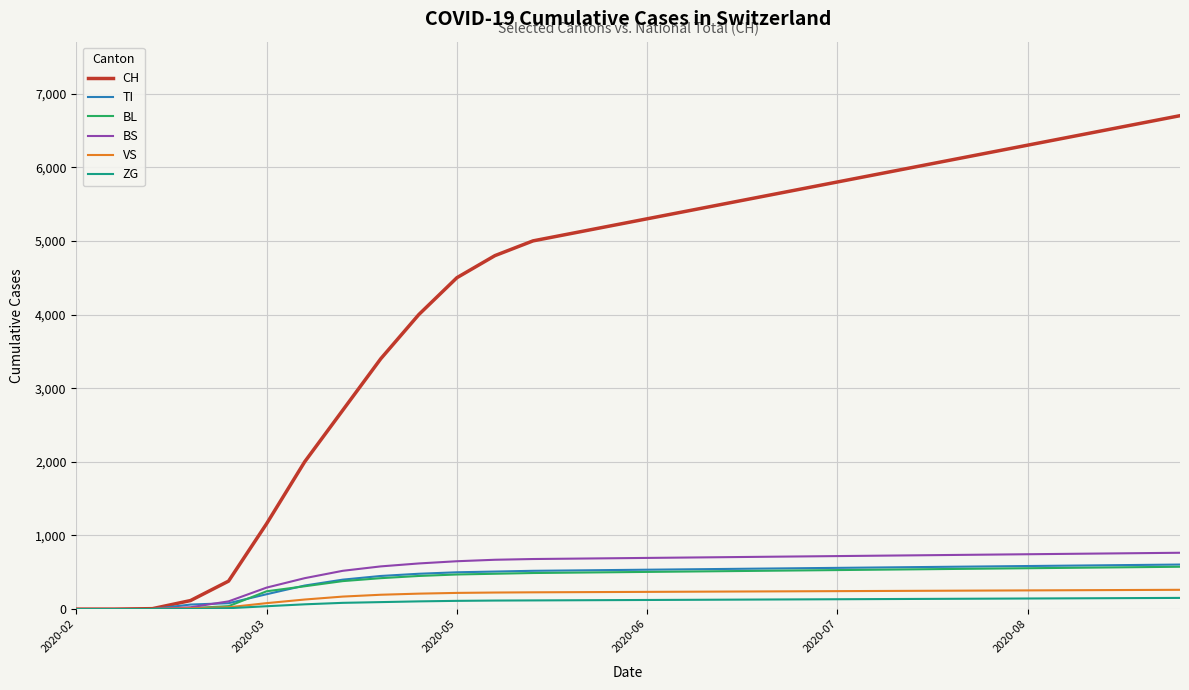

Which series has the largest total across all categories?

CH